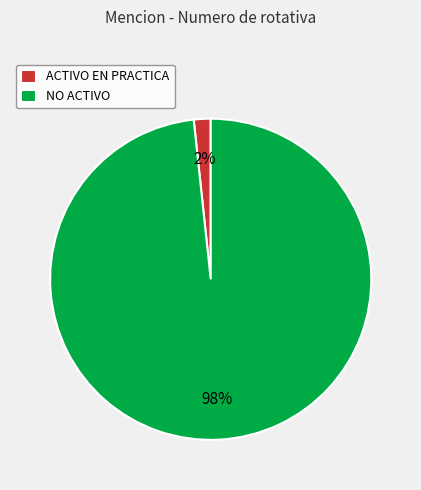

How many slices are in this pie chart?

2